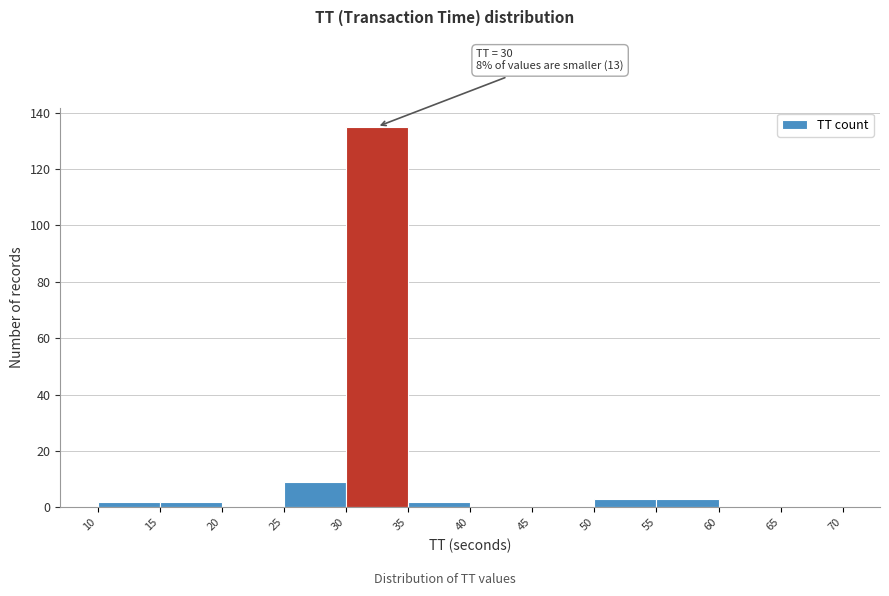

Over which range of the x-axis is the bar tallest?

30 to 35